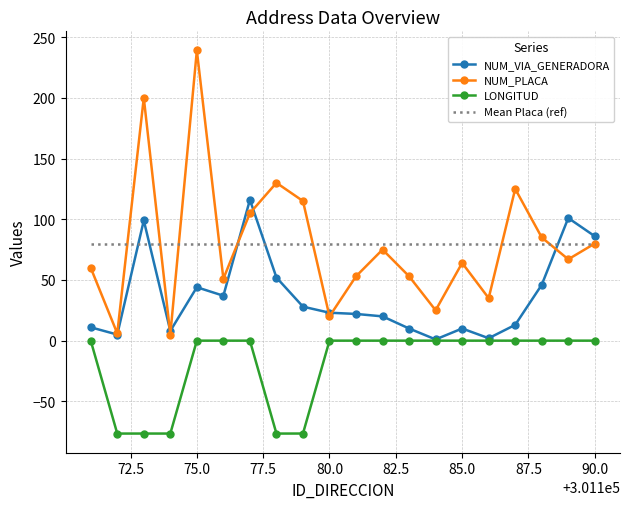

What is the spread (max minus min) of values at 301176?

51.0